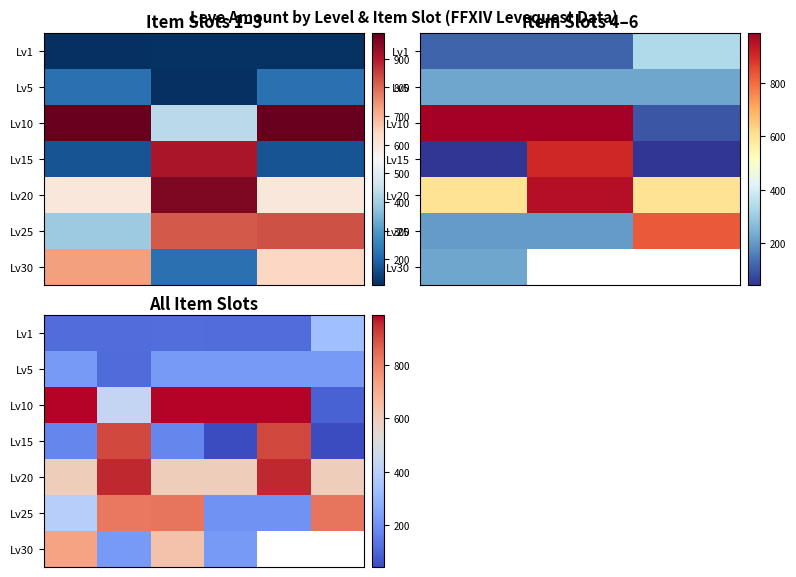

Between 2 and 4, which is larger?

2